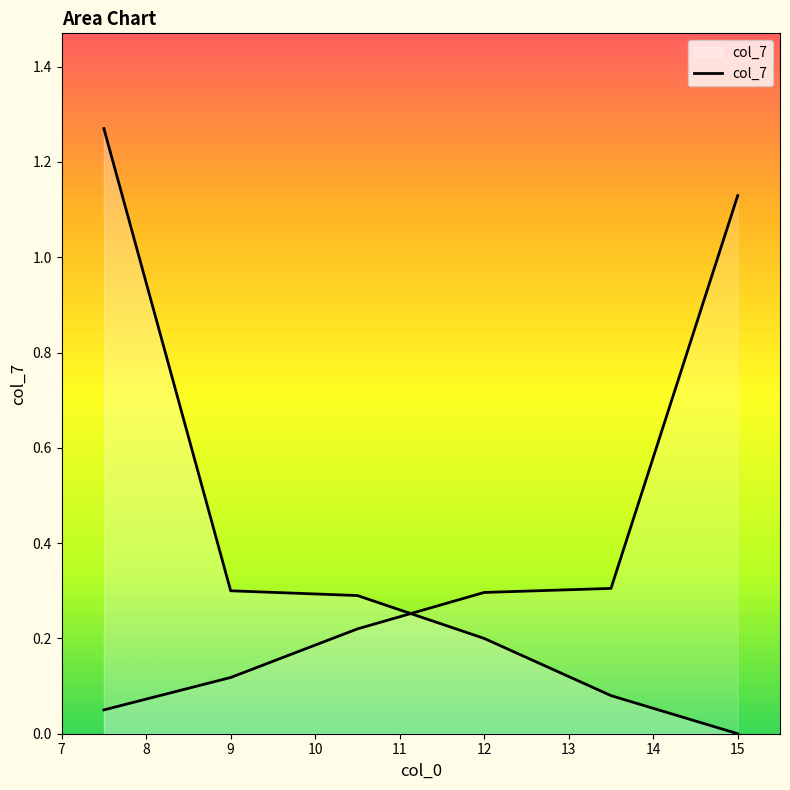

What is the sum of all values?

2.1